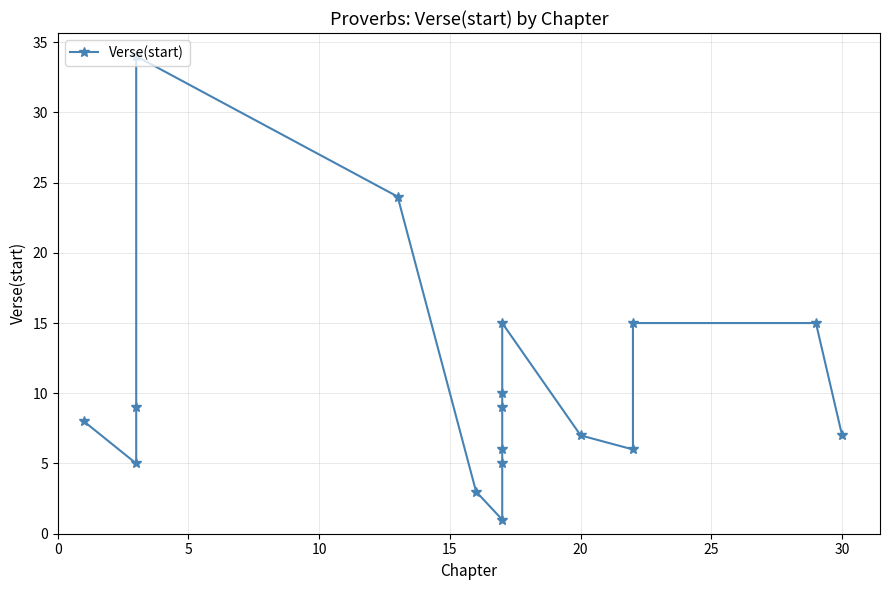

What is the difference between the values at 10 and 15?

6